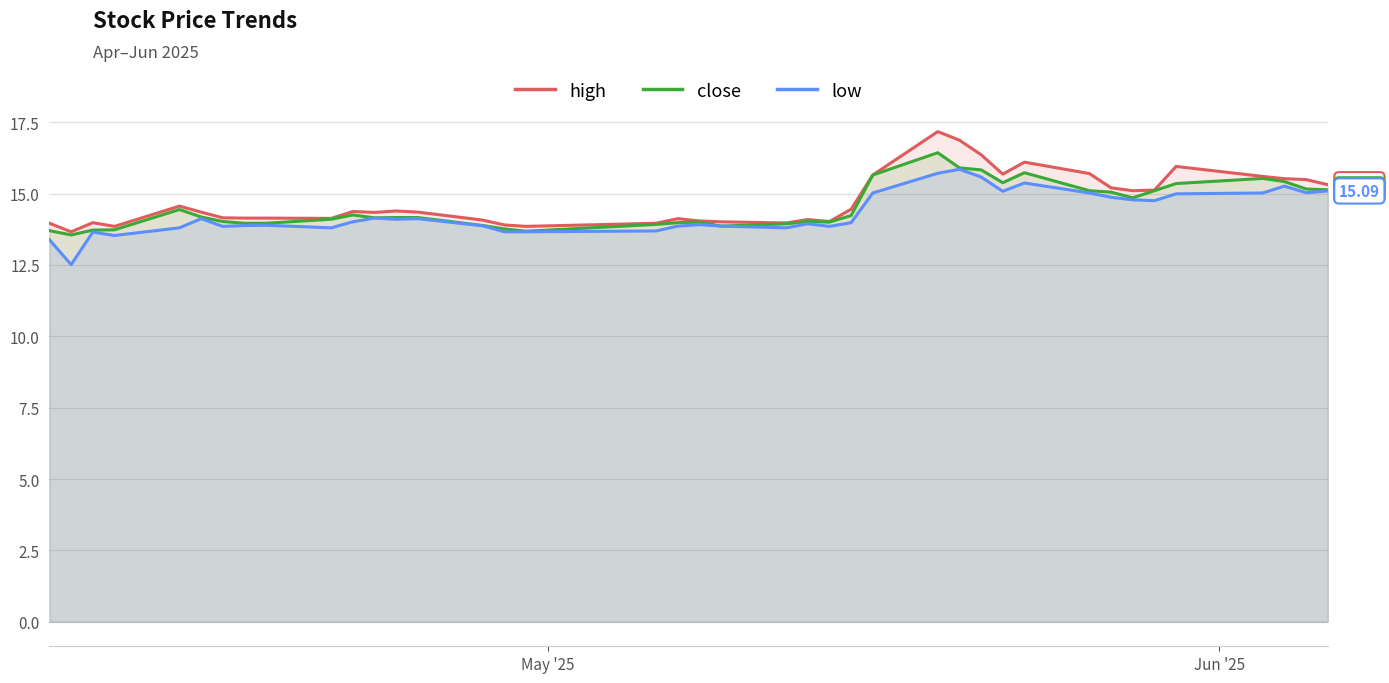

Does the chart display data point markers on the line(s)?

No